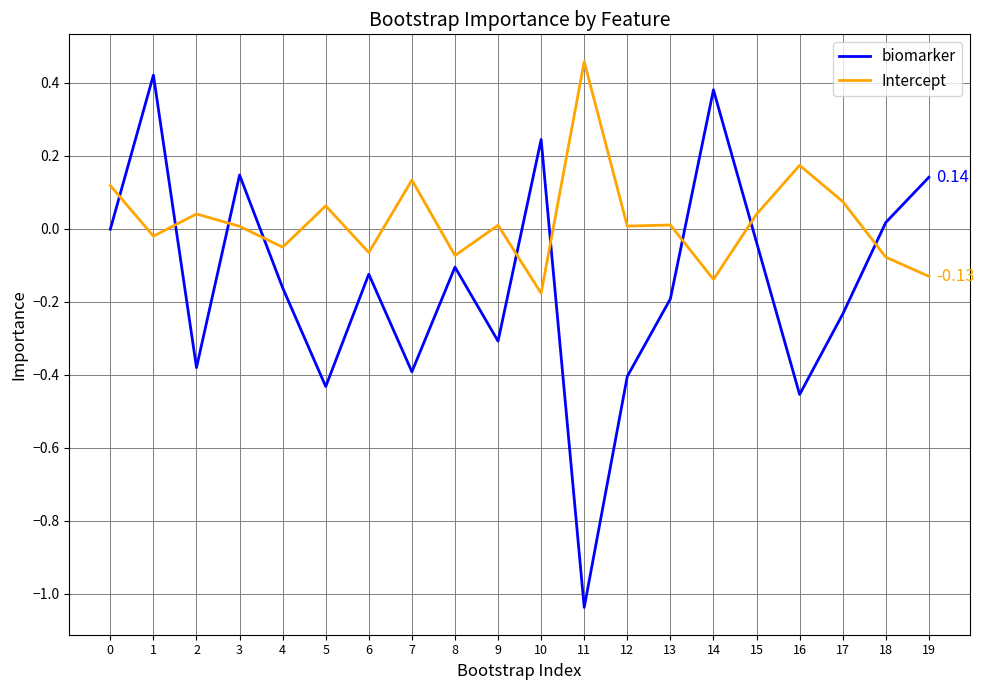

Which category has the highest value across all series?

11